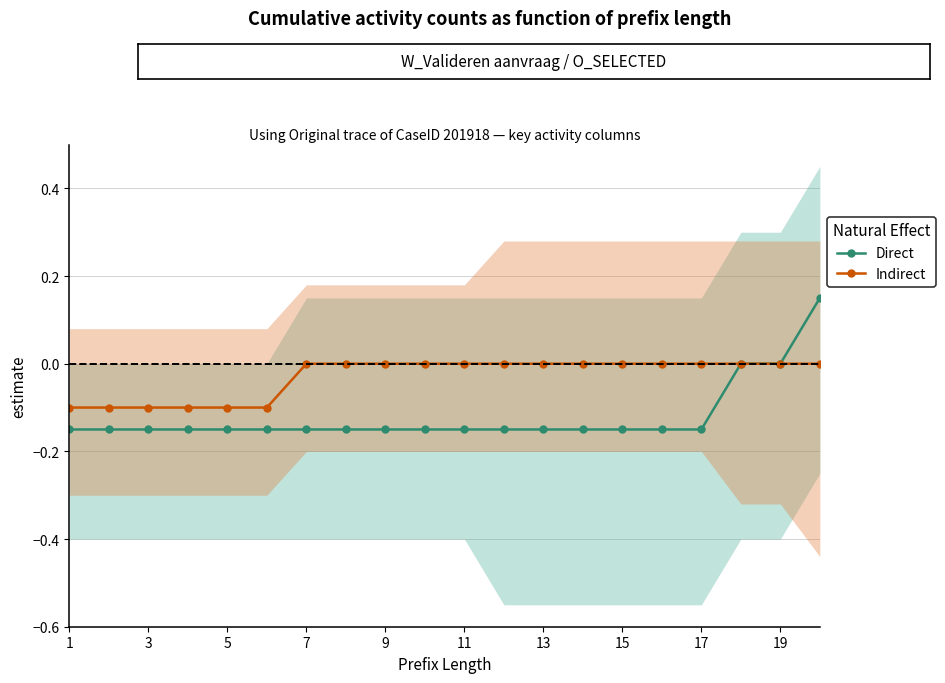

Which has a higher value, 15 or 9?

15